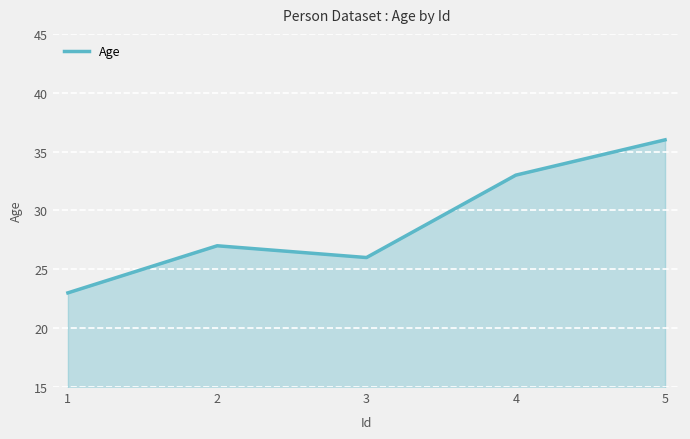

The value at 2 is 27. True or false?

True